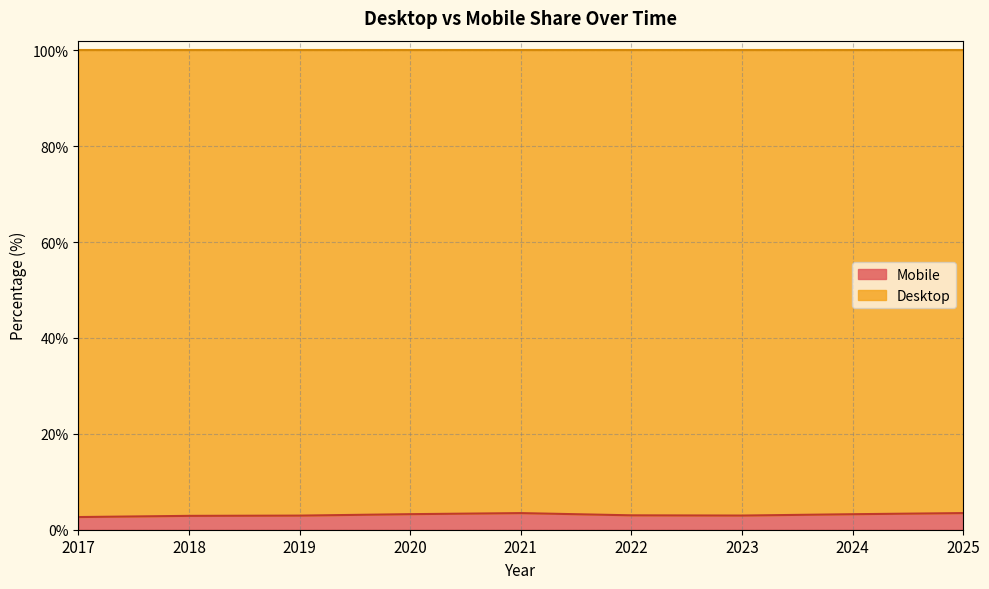

Where is the first local maximum?

2021